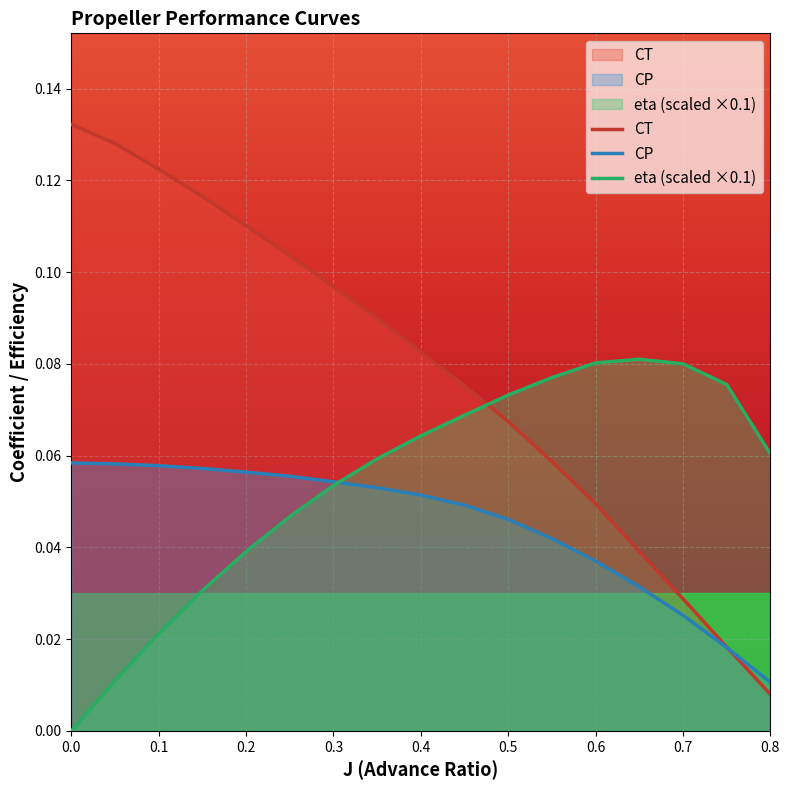

Rank the series by their maximum value, from lowest to highest.

CP, eta (scaled ×0.1), CT